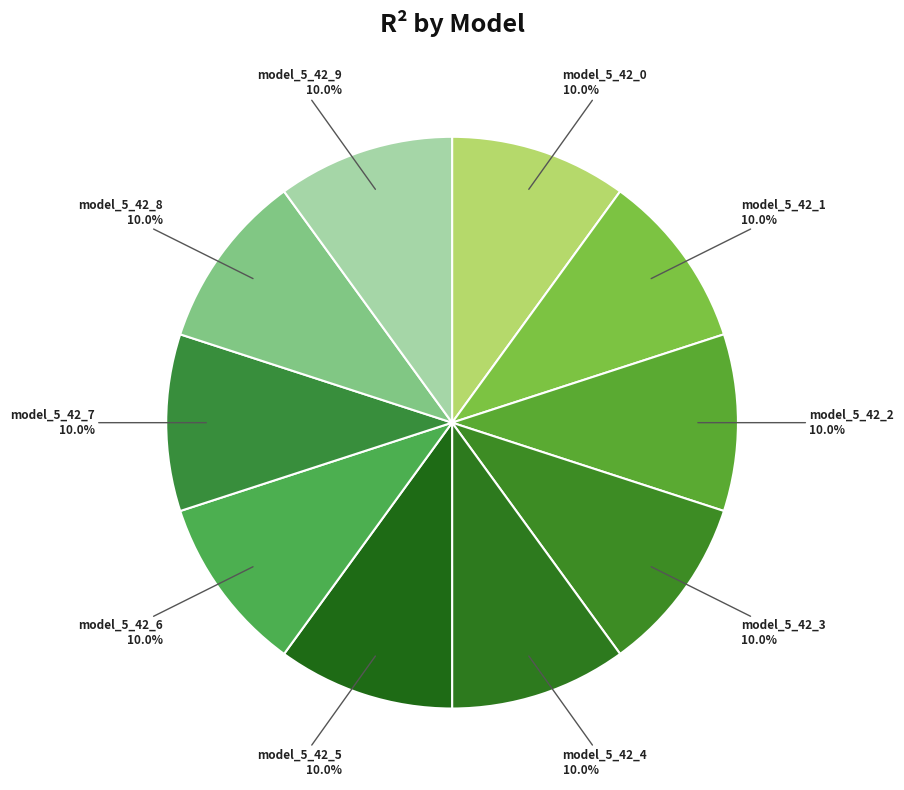

What percentage is the model_5_42_9 slice, to the nearest percent?

10%